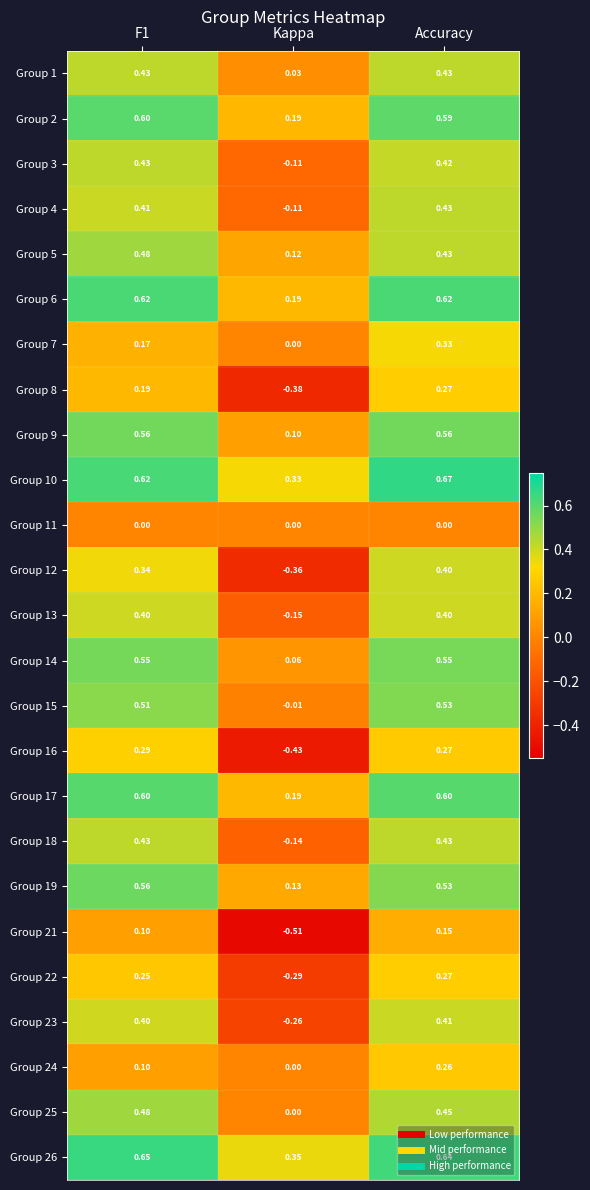

At which label does Group 26 reach its minimum?

Kappa